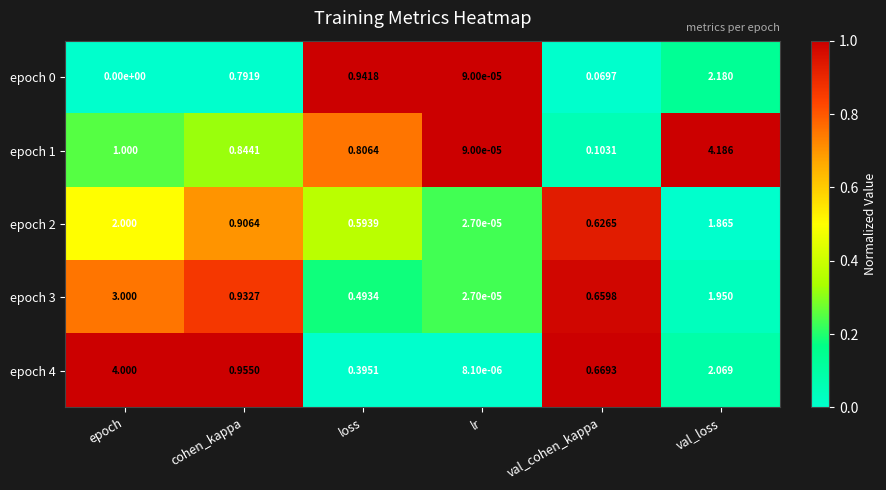

How many data points does each series have?

6